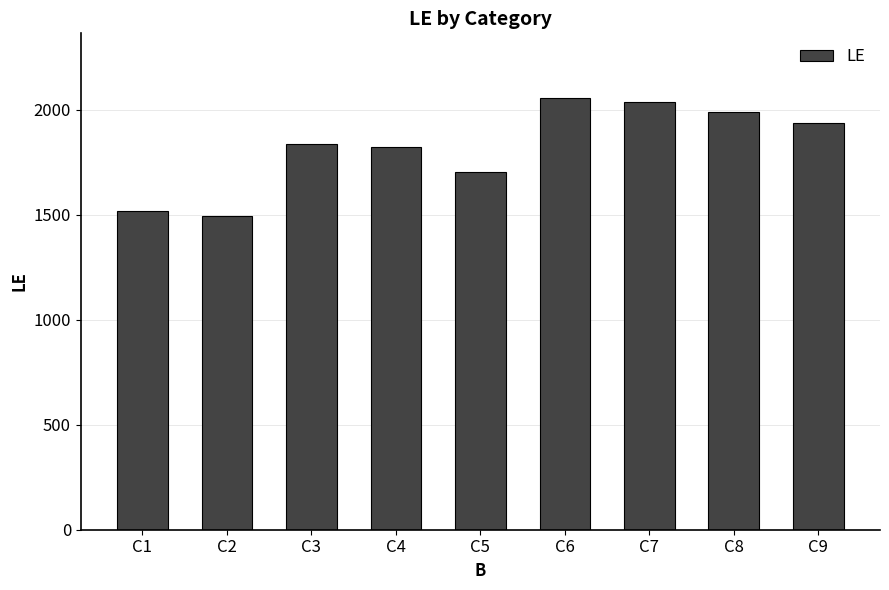

What is the maximum value shown in the chart?

2055